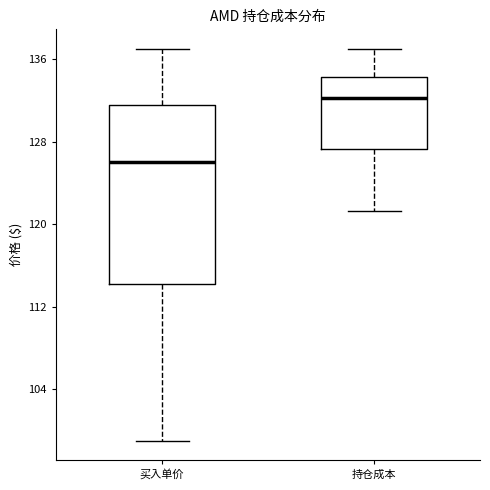

Which box has the lowest median line?

买入单价